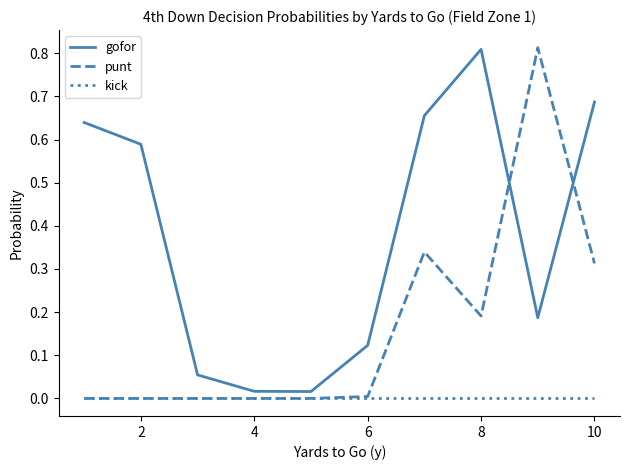

Rank the series by their average value, from highest to lowest.

gofor, punt, kick